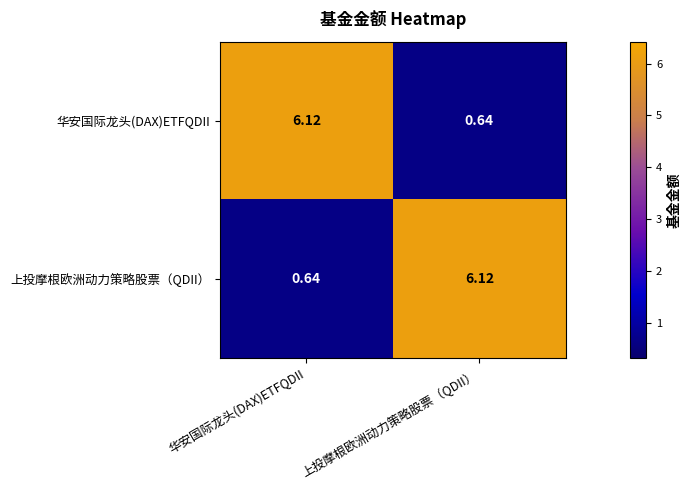

What is the spread (max minus min) of values at 上投摩根欧洲动力策略股票（QDII）?

5.5